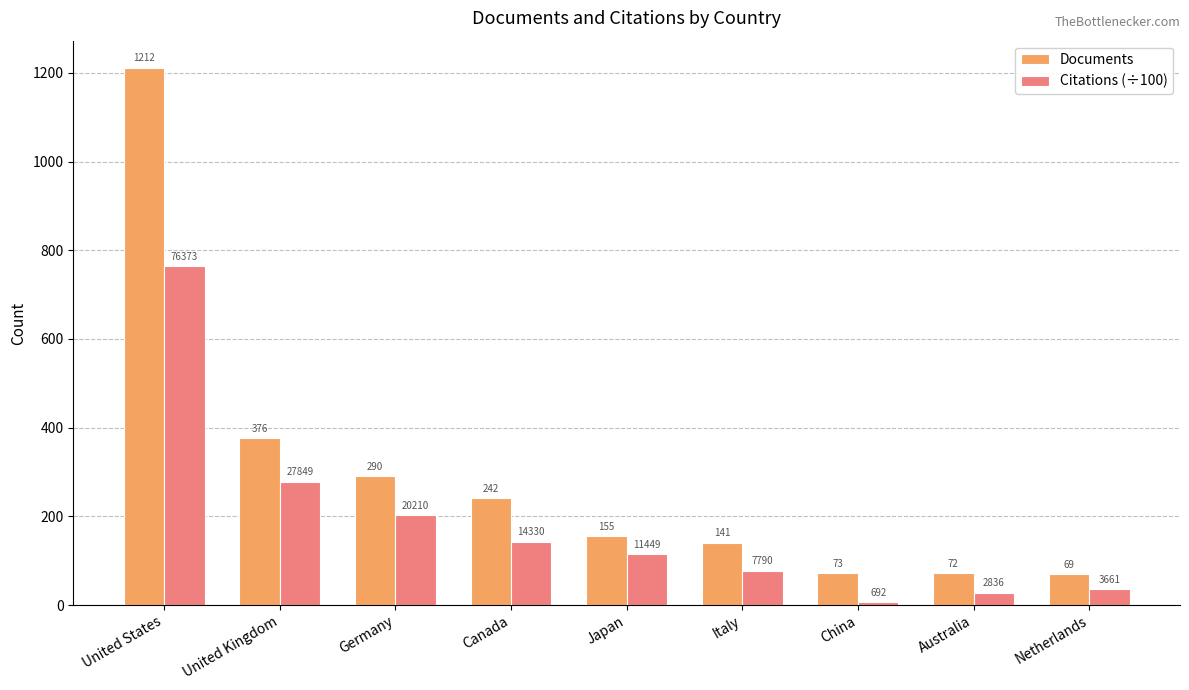

Where is Citations (÷100) nearest to the value 385?

United Kingdom